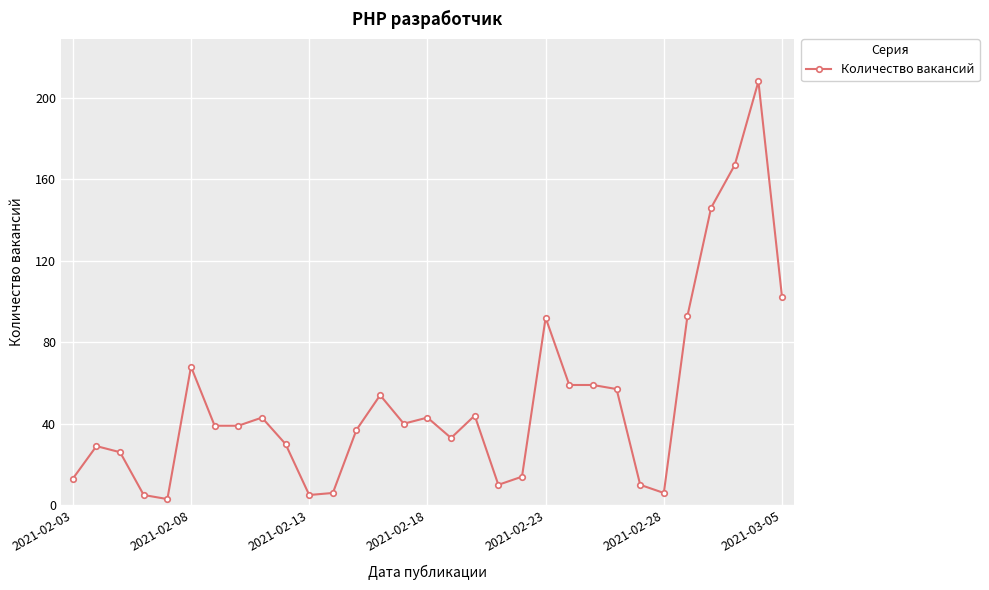

How many lines are shown in the chart?

1